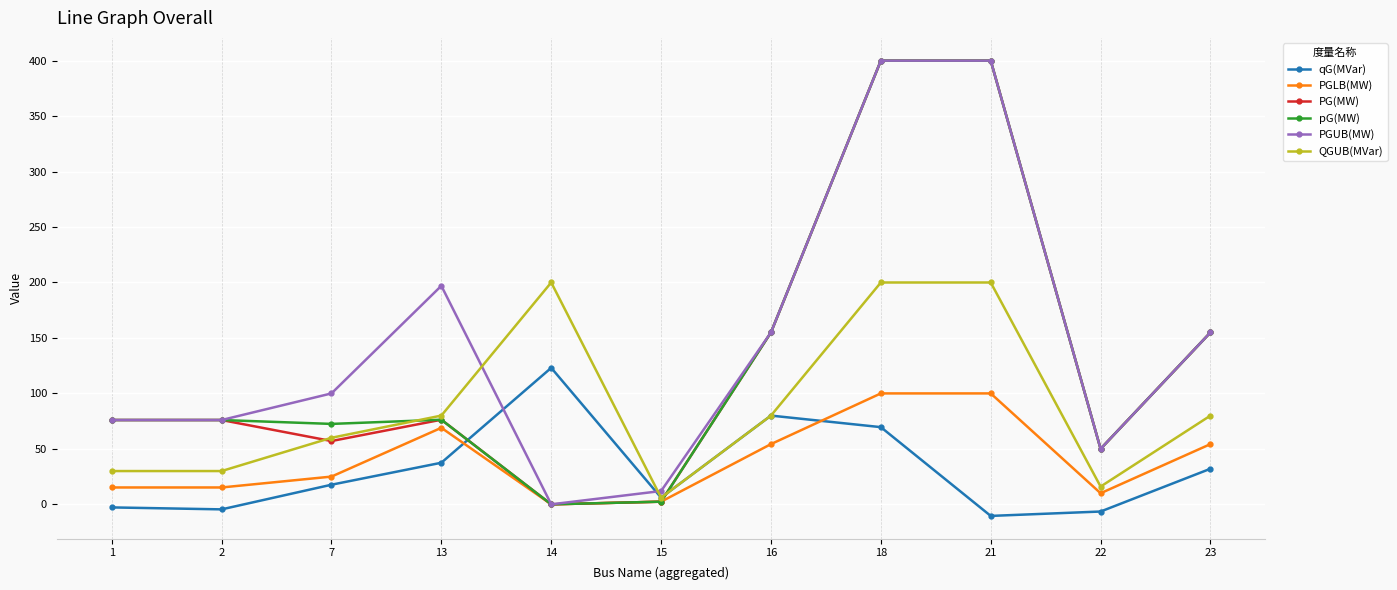

What is the smallest value displayed?

-10.4